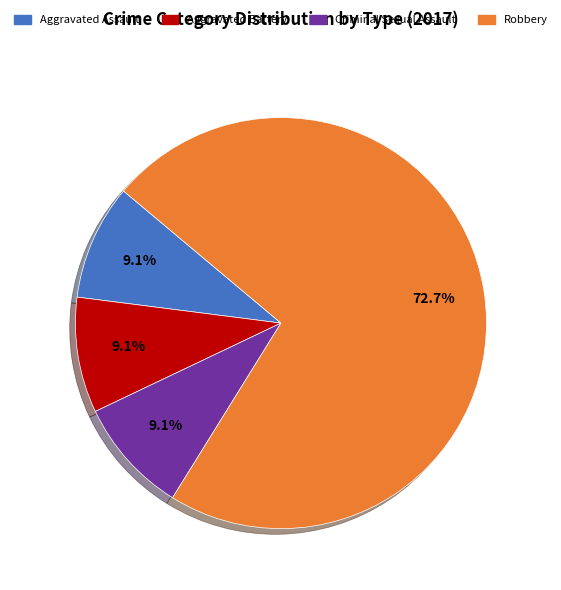

What is the ratio of the value at Criminal Sexual Assault to the value at Aggravated Assault?

1.0